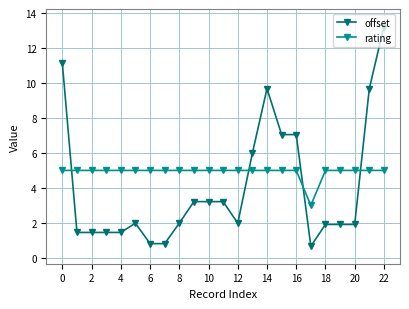

What is the value of the offset point at the 23rd from the left?

13.2